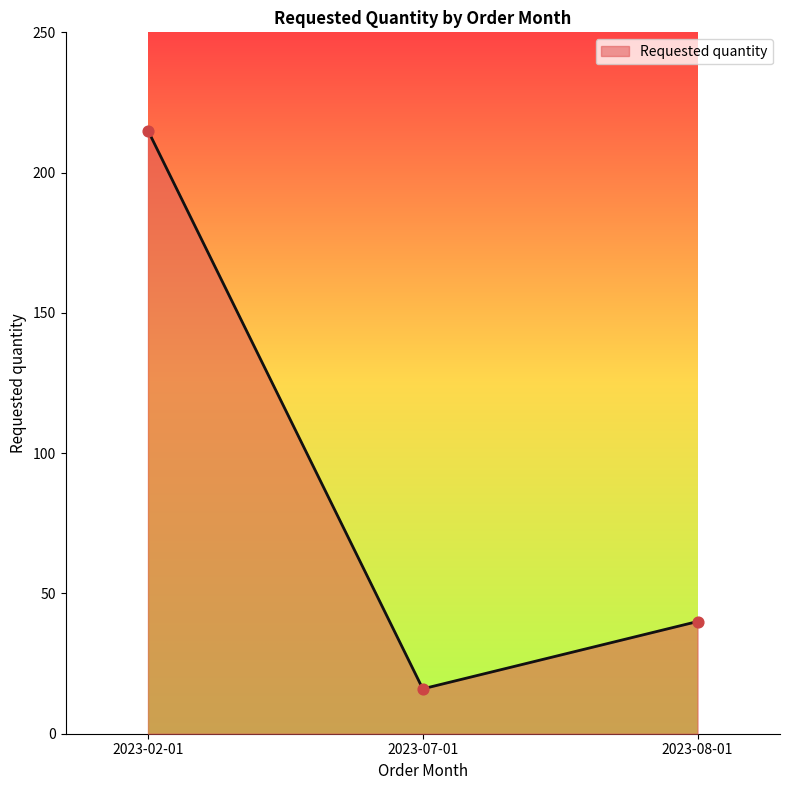

What is the change in value from 2023-02-01 to 2023-08-01?

-175